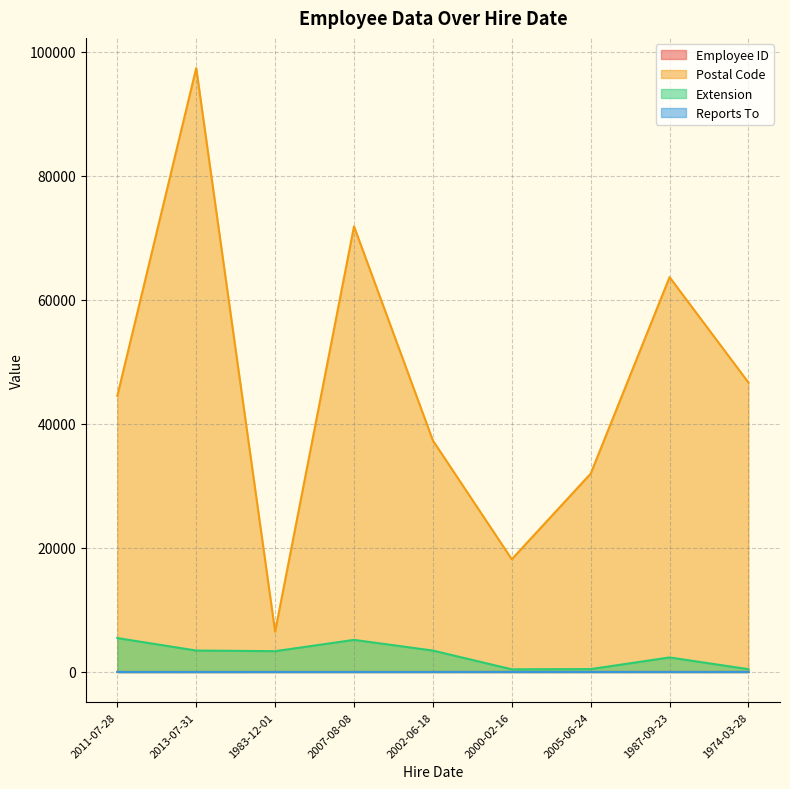

What is the difference between the maximum and minimum values in the Extension series?

5039